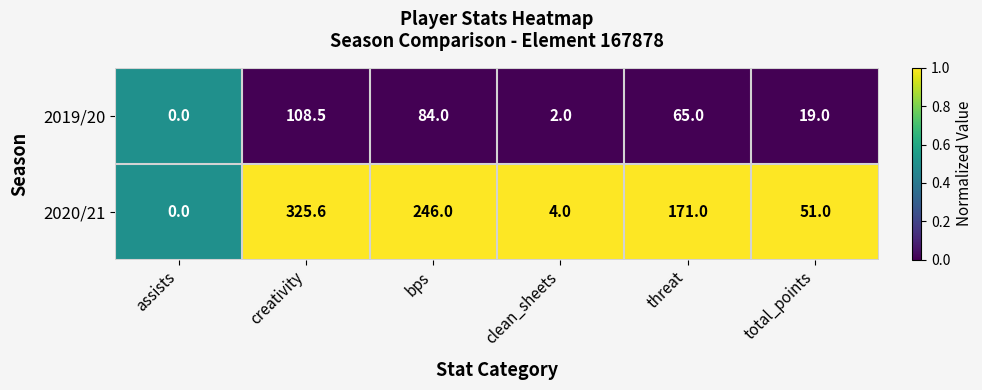

At which label does 2019/20 reach its peak?

creativity